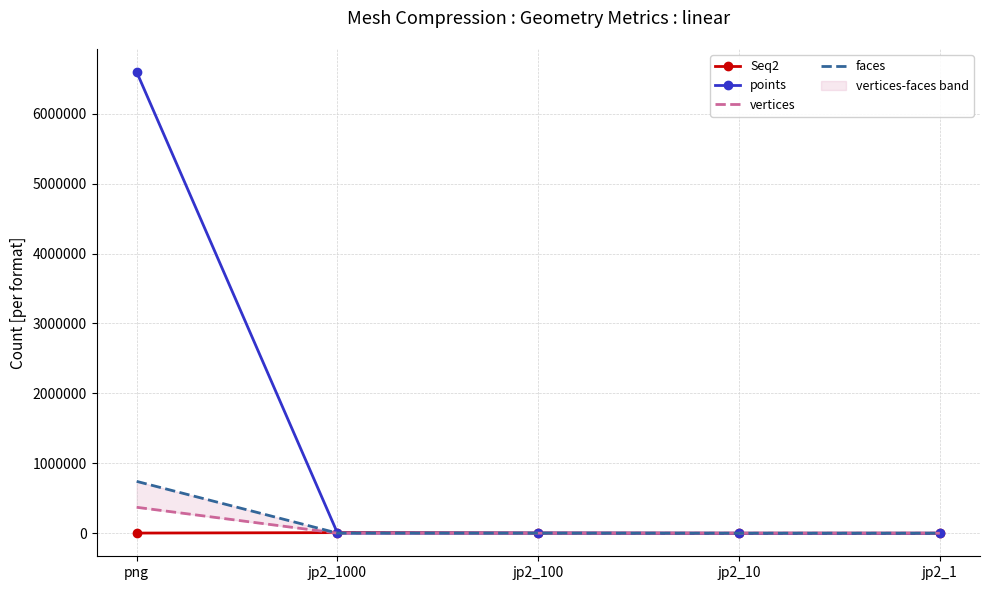

How many intersections are there between Seq2 and points?

1